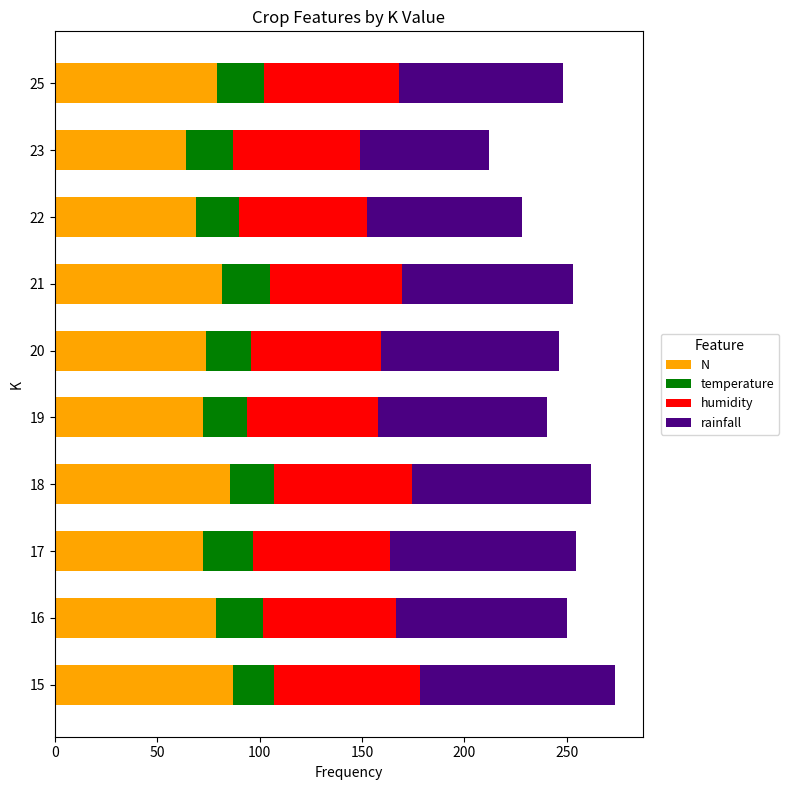

What is the total value across all series at 22?

228.3